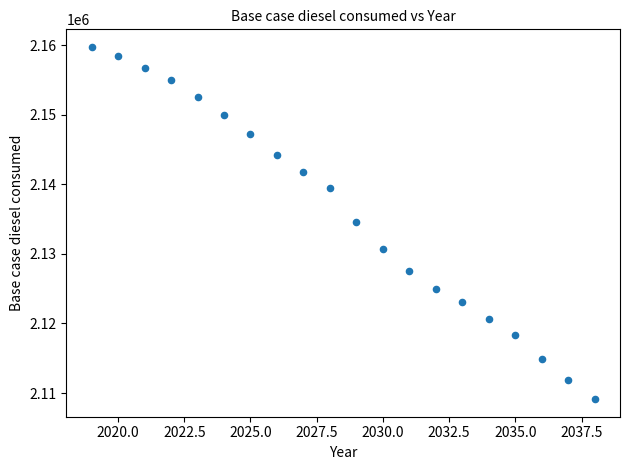

What is the range of X values (max minus min)?

19.0